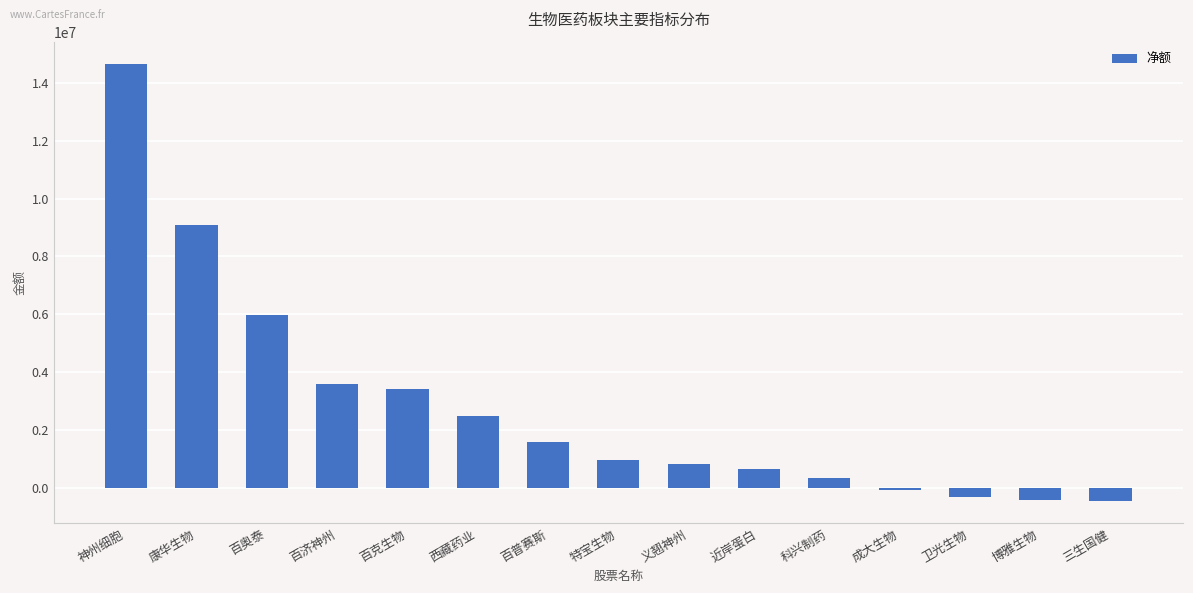

What is the value of the 4th bar from the left?

3603090